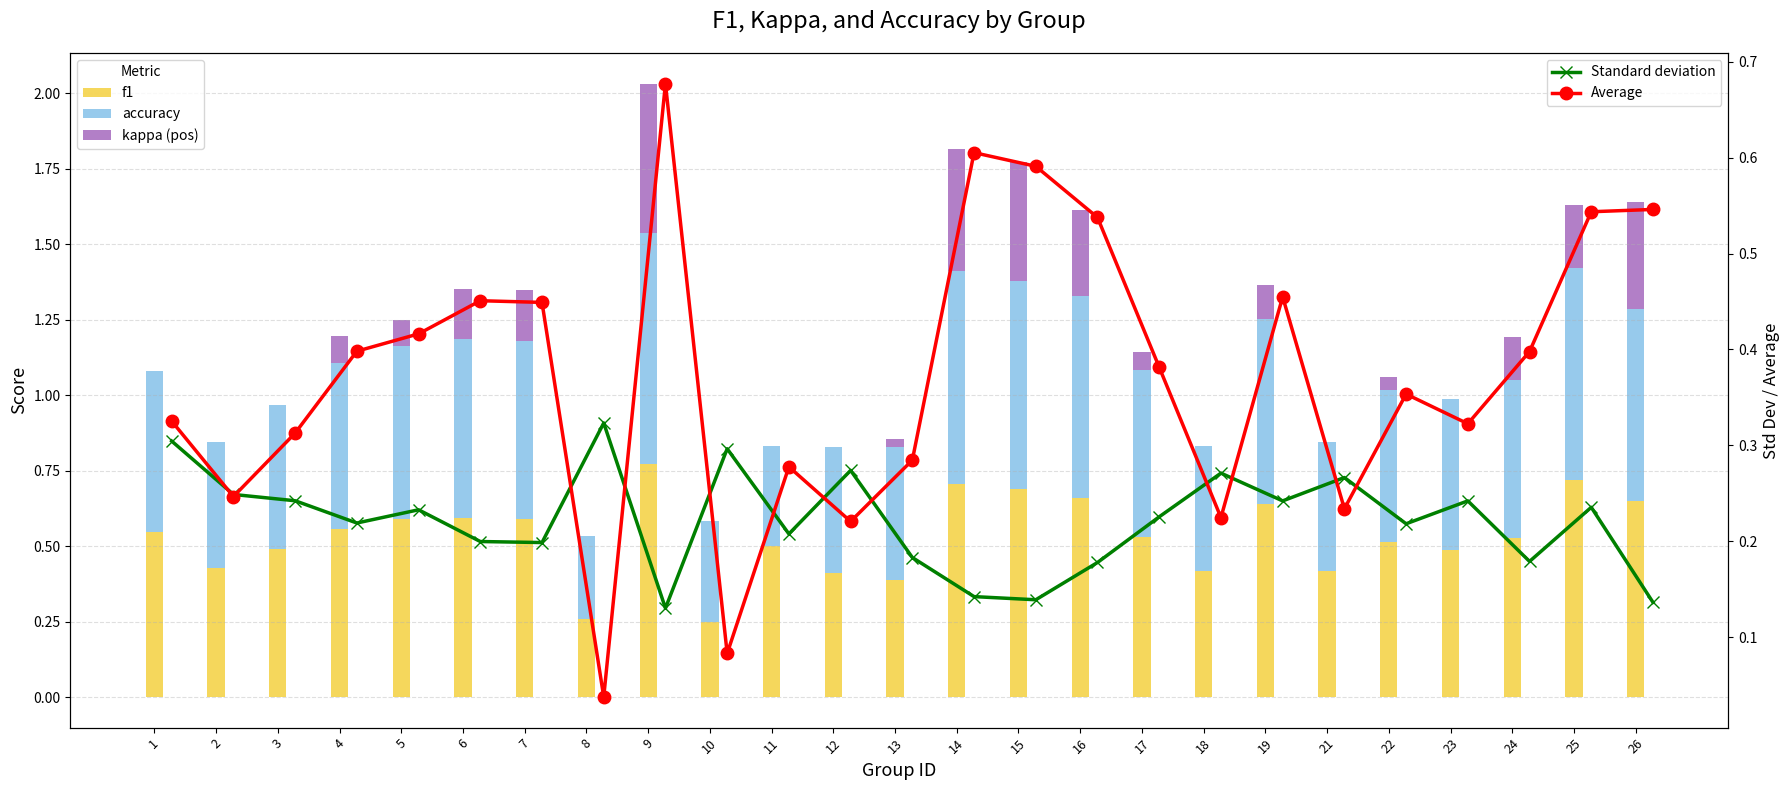

Which series has the largest range (max minus min)?

Average